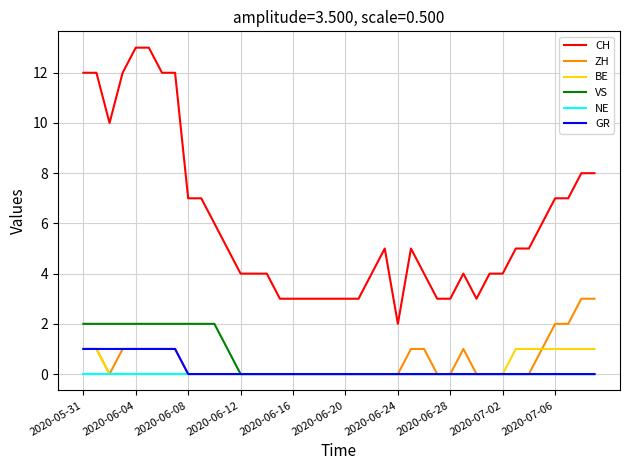

True or false: GR and CH intersect in this chart.

False